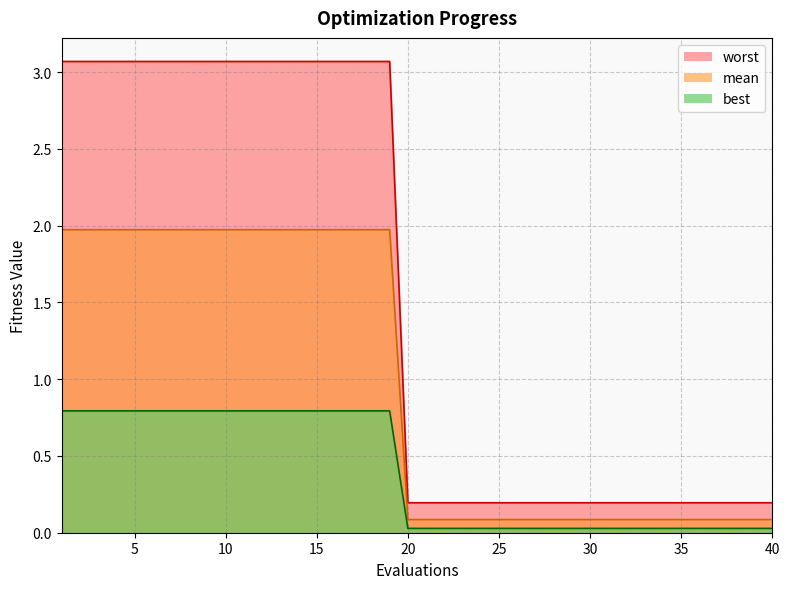

List the labels in order of best value, largest first.

1, 2, 3, 4, 5, 6, 7, 8, 9, 10, 11, 12, 13, 14, 15, 16, 17, 18, 19, 20, 21, 22, 23, 24, 25, 26, 27, 28, 29, 30, 31, 32, 33, 34, 35, 36, 37, 38, 39, 40